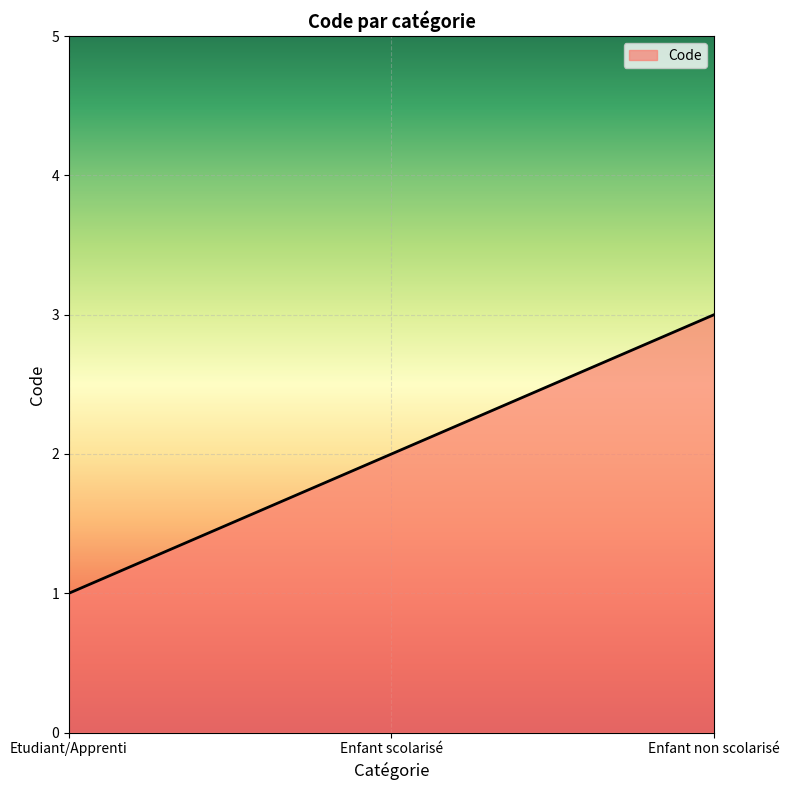

What is the sum of the values at Enfant scolarisé and Etudiant/Apprenti?

3